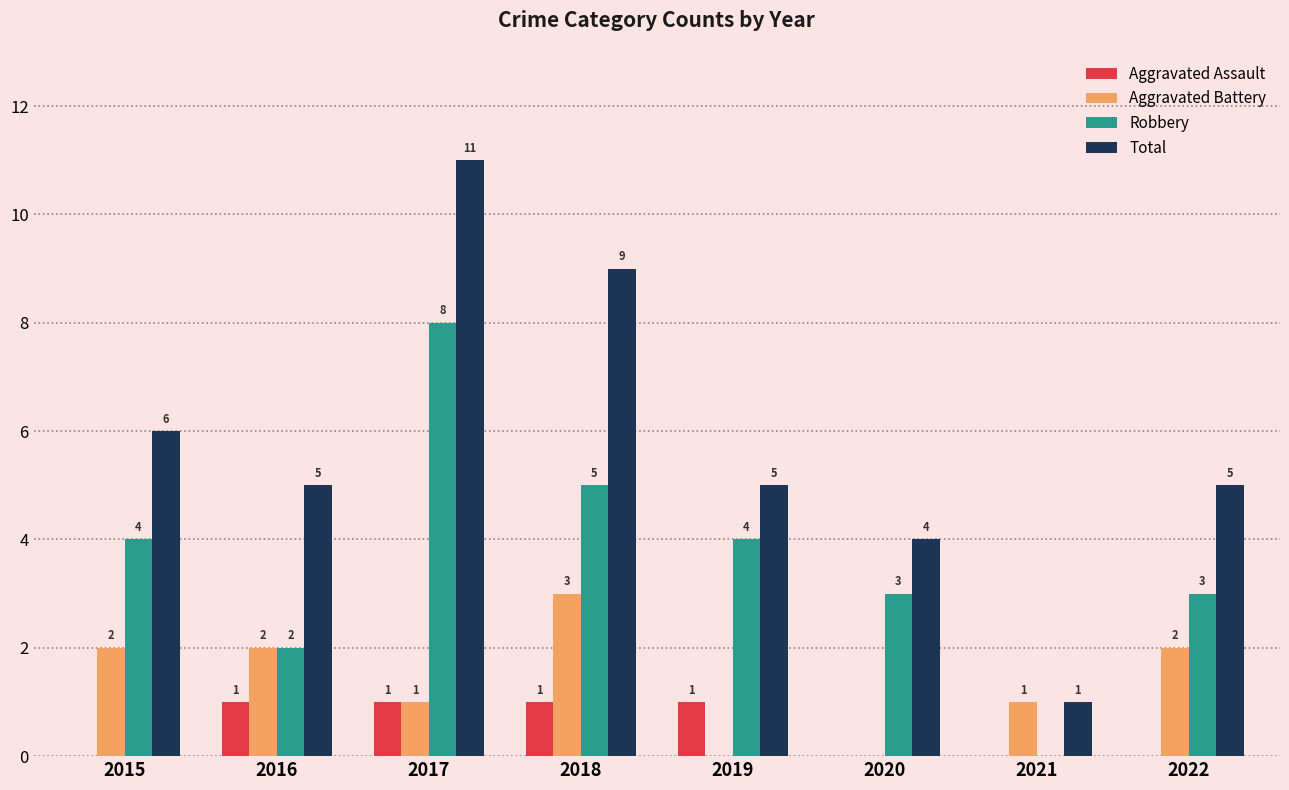

How many Aggravated Assault values are between 0 and 1?

8